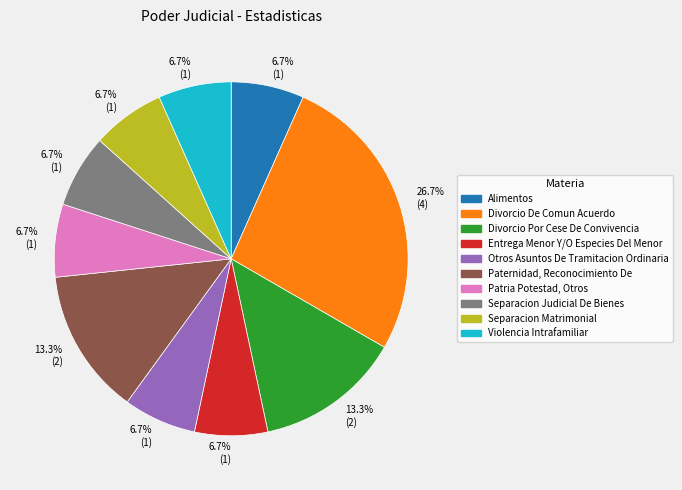

Is there a majority slice in this chart?

No